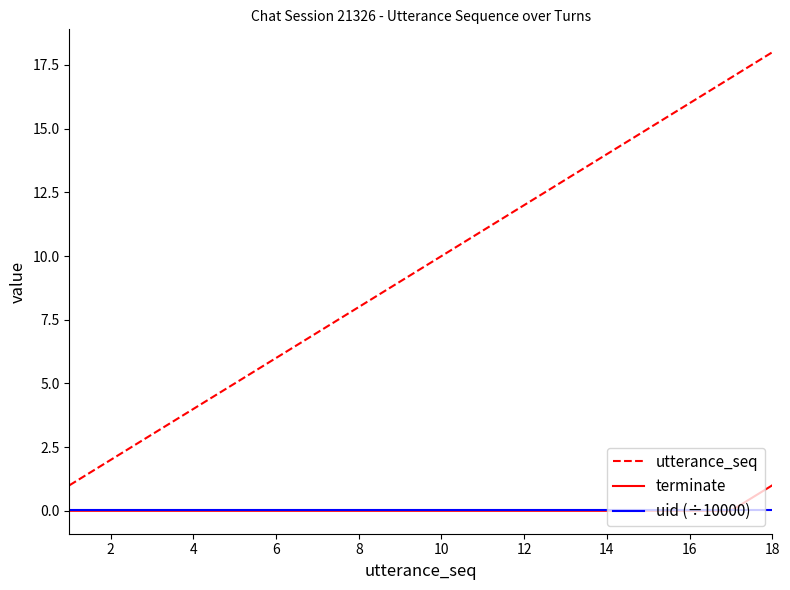

What are all the series names shown in the legend?

utterance_seq, terminate, uid (÷10000)